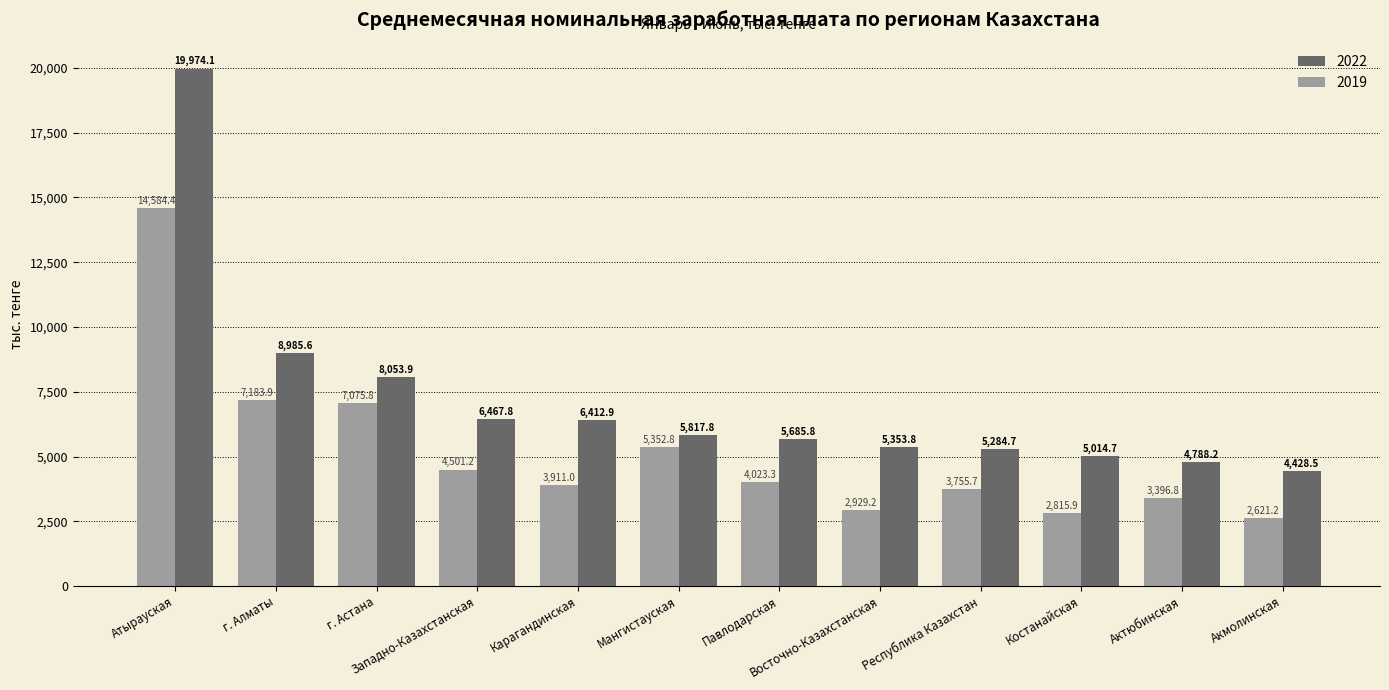

What is the label of the 9th bar from the right?

Западно-Казахстанская